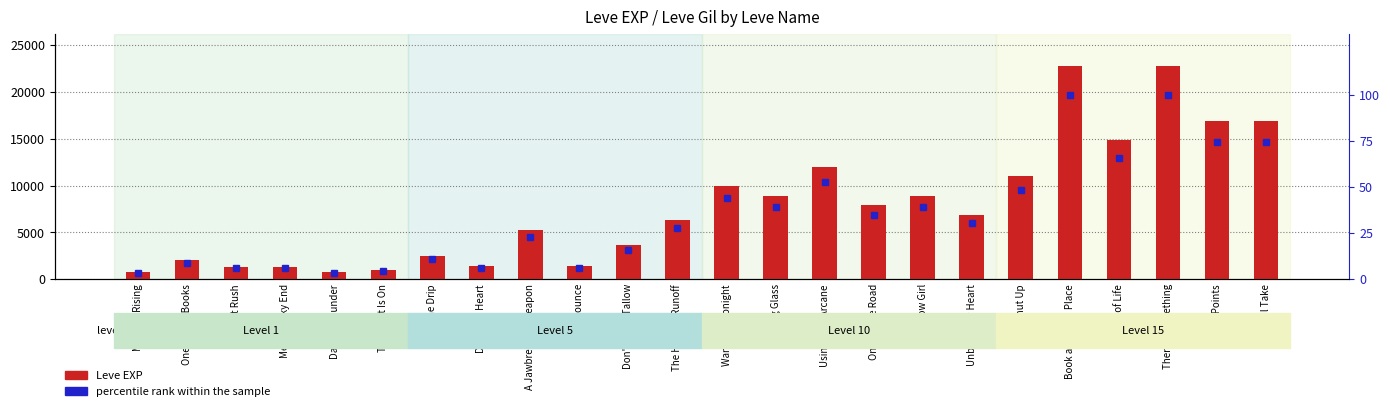

The percentile rank within the sample series shows 48.4 at Shut Up. True or false?

True